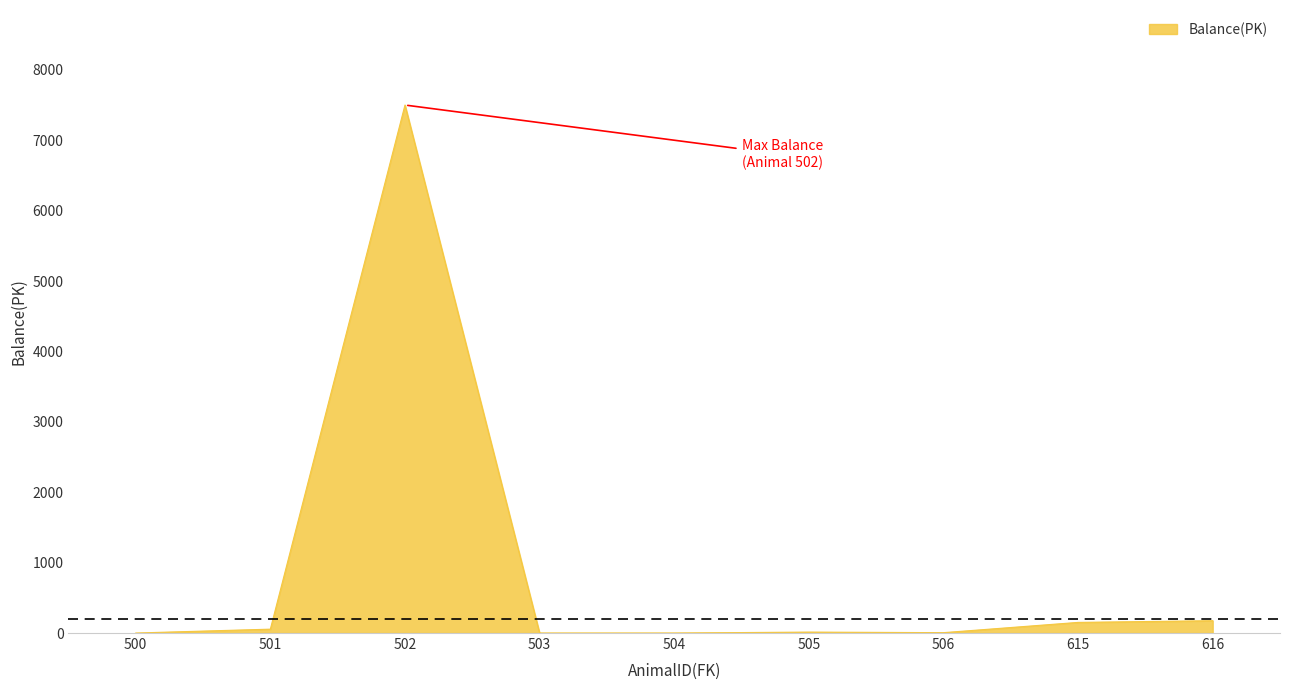

What is the sum of the values at 502 and 504?

7500.0